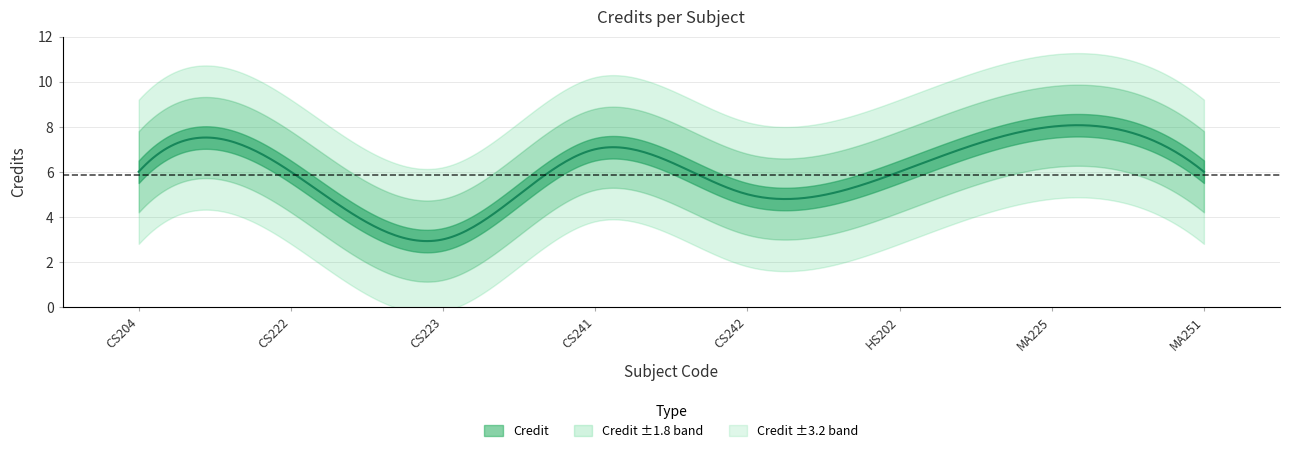

List the labels in order of value, smallest first.

CS223, CS242, CS204, CS222, HS202, MA251, CS241, MA225